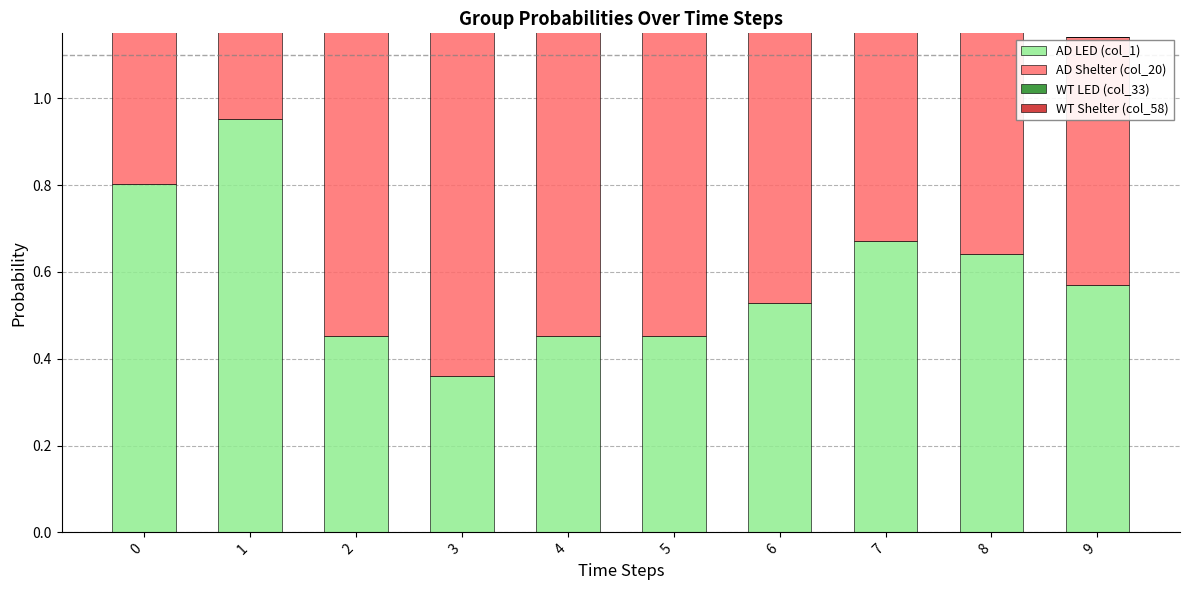

What is the approximate value of WT Shelter (col_58) at 4?

0.1